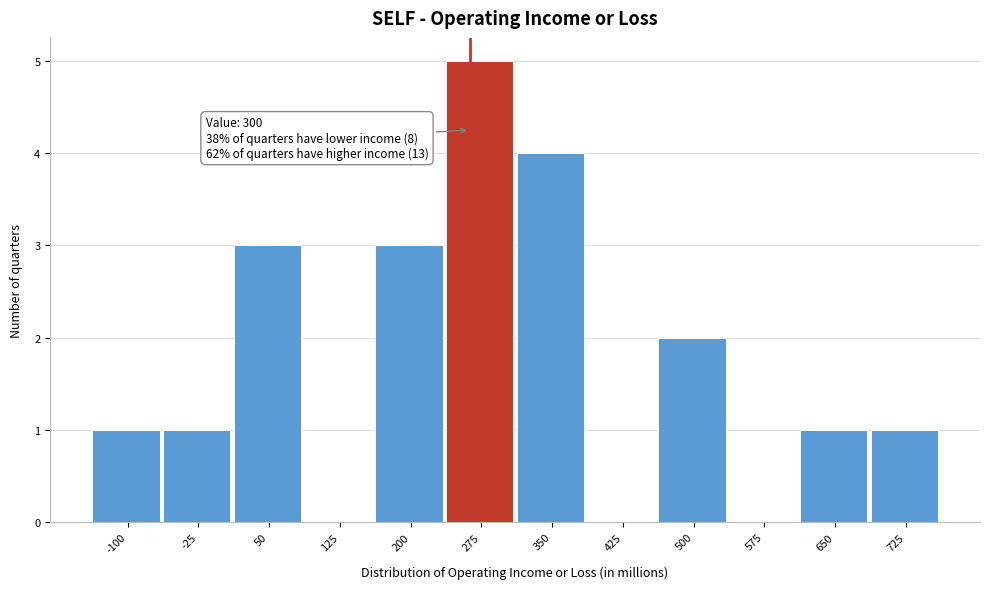

Reading left to right, what are all the values shown in this chart?

-100=1	-25=1	50=3	125=0	200=3	275=5	350=4	425=0	500=2	575=0	650=1	725=1